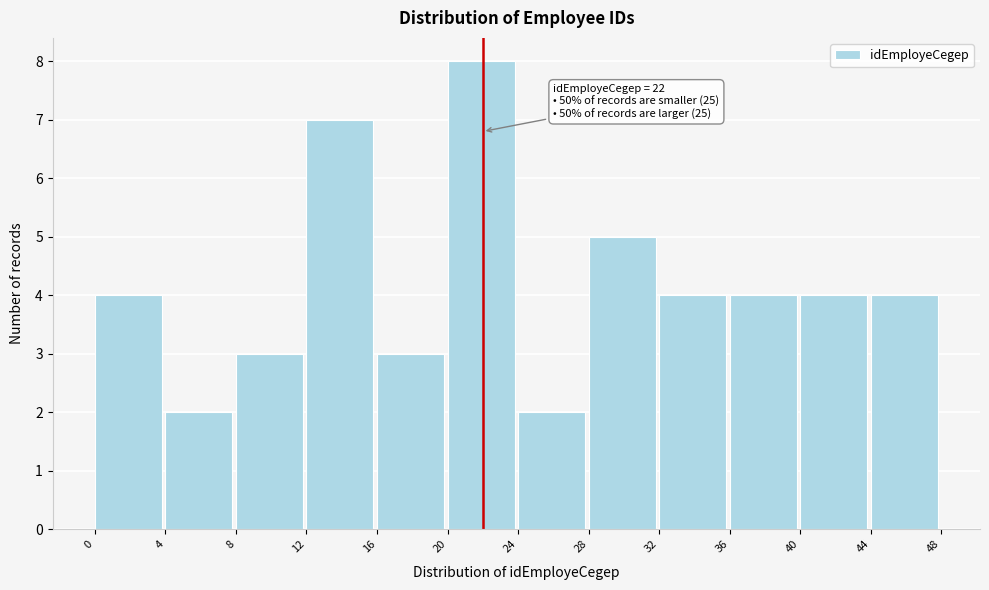

Over which range of the x-axis is the bar tallest?

20 to 24